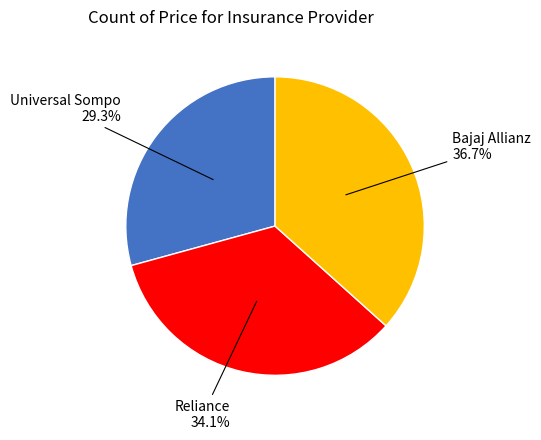

How many segments does this pie chart have?

3